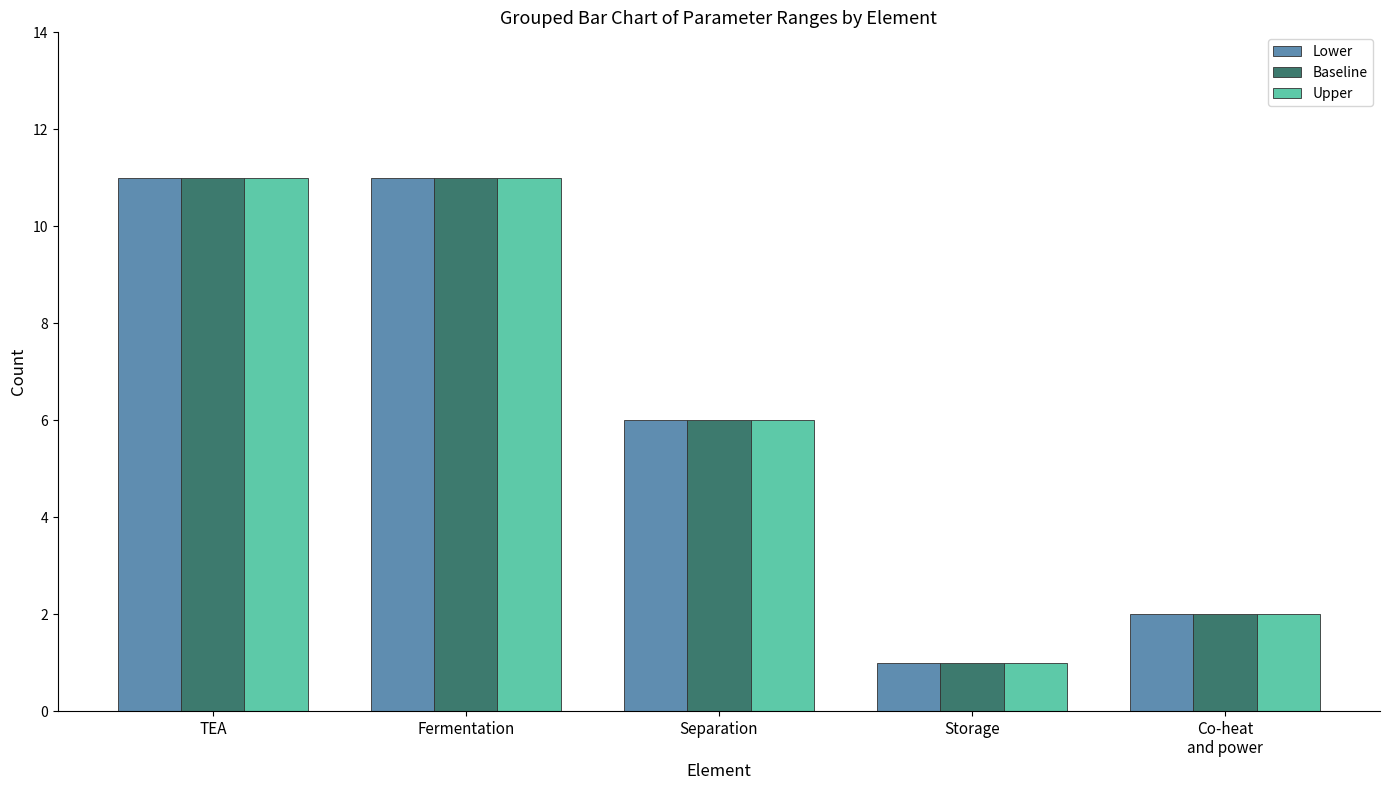

How many data points in Baseline are less than 6?

2